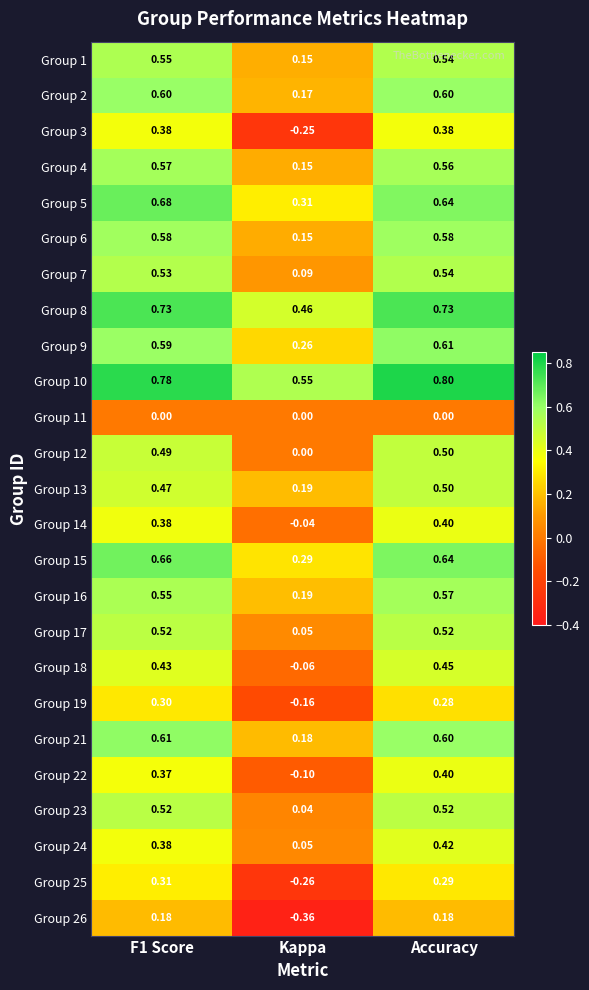

Is the value of Group 6 at F1 Score greater than the value of Group 4 at Accuracy?

Yes